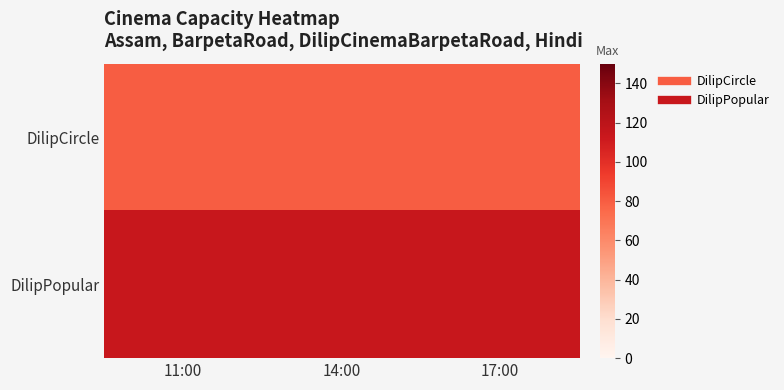

Reading left to right, list all the values displayed in this chart.

DilipCircle: 11:00=80	14:00=80	17:00=80
DilipPopular: 11:00=114	14:00=114	17:00=114